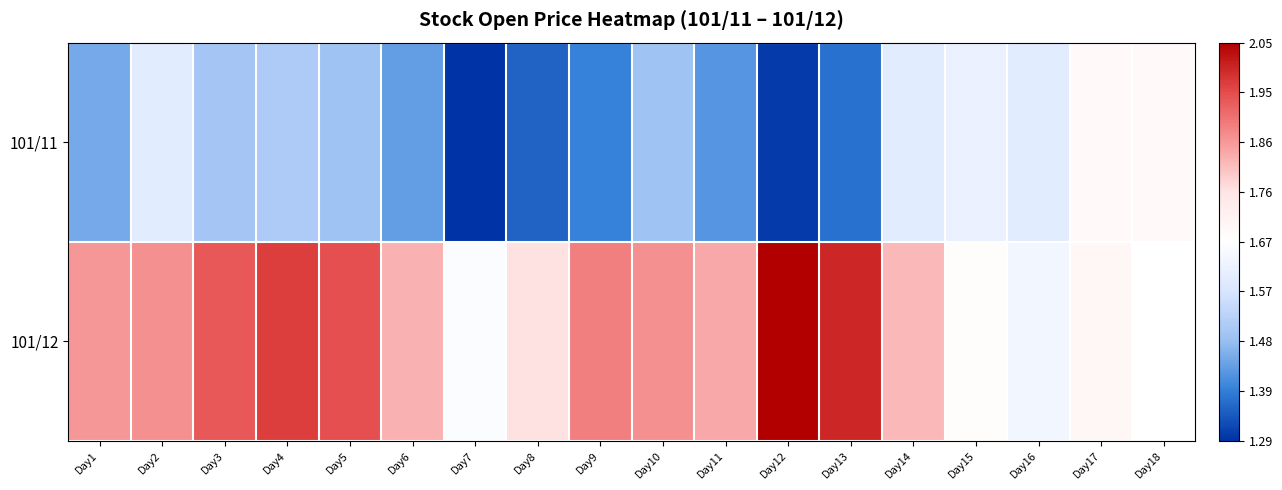

Is the value of 101/11 at Day4 greater than the value of 101/12 at Day14?

No